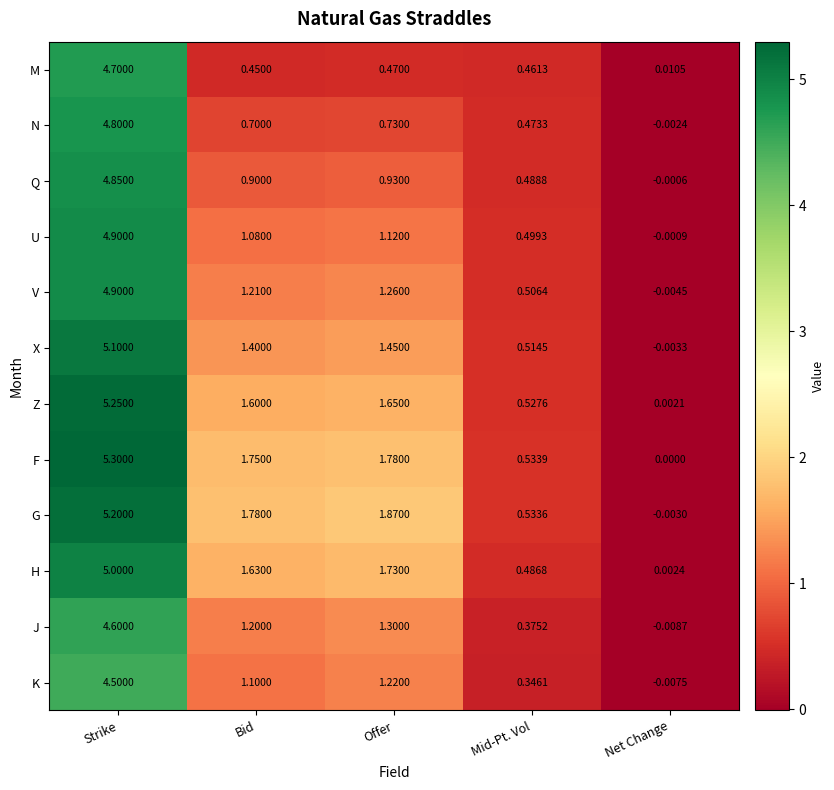

Which series changed the most between Offer and Mid-Pt. Vol?

G